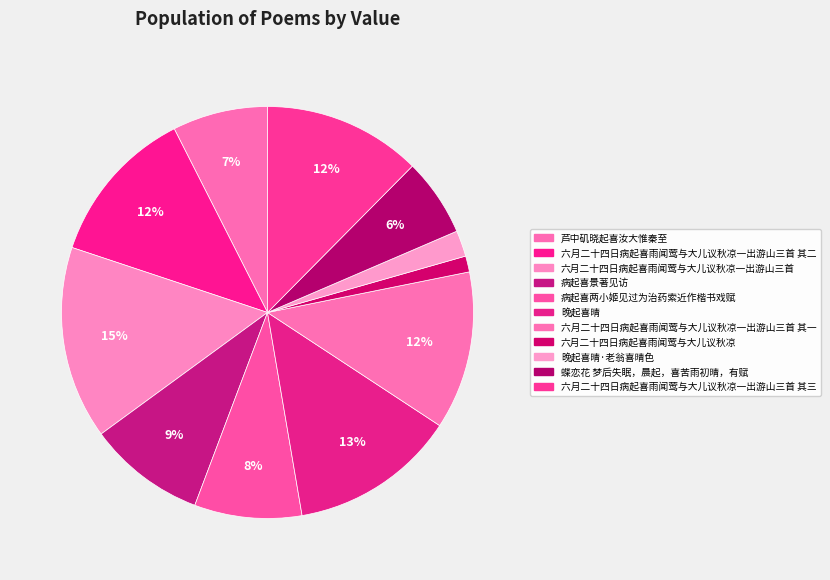

Count the number of slices in the pie.

11